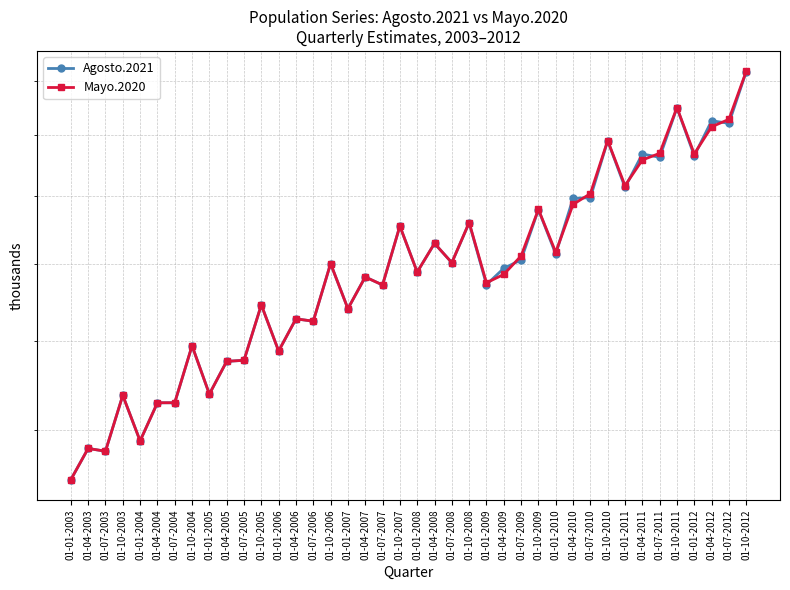

After their last crossing, which series has the higher values: Agosto.2021 or Mayo.2020?

Mayo.2020